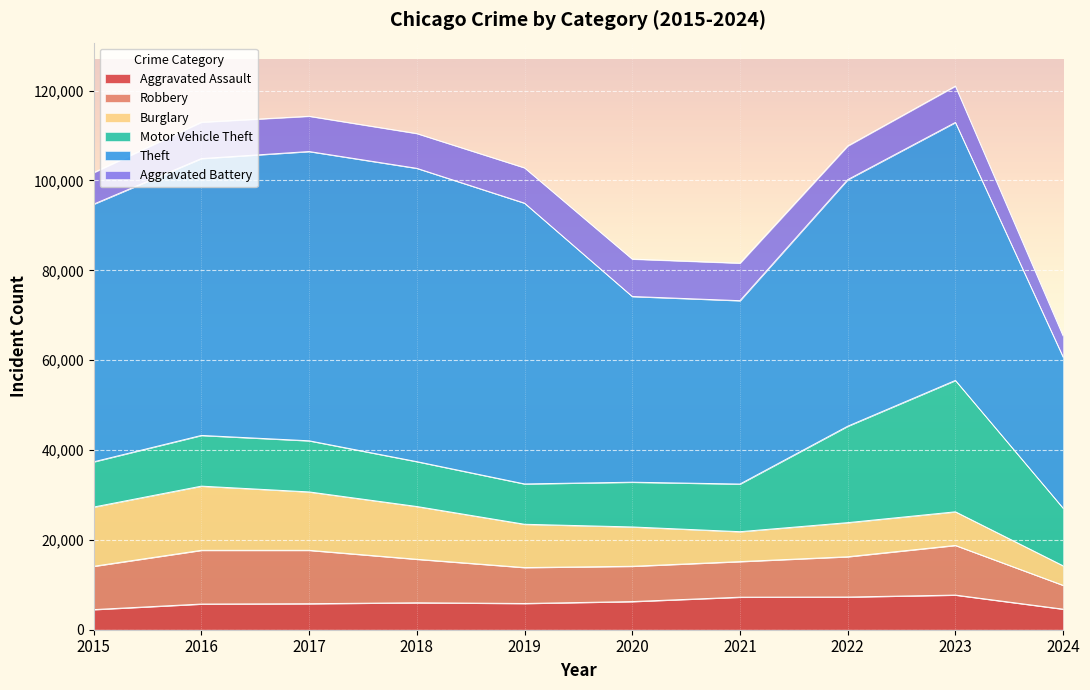

Does the chart display data point markers on the line(s)?

No